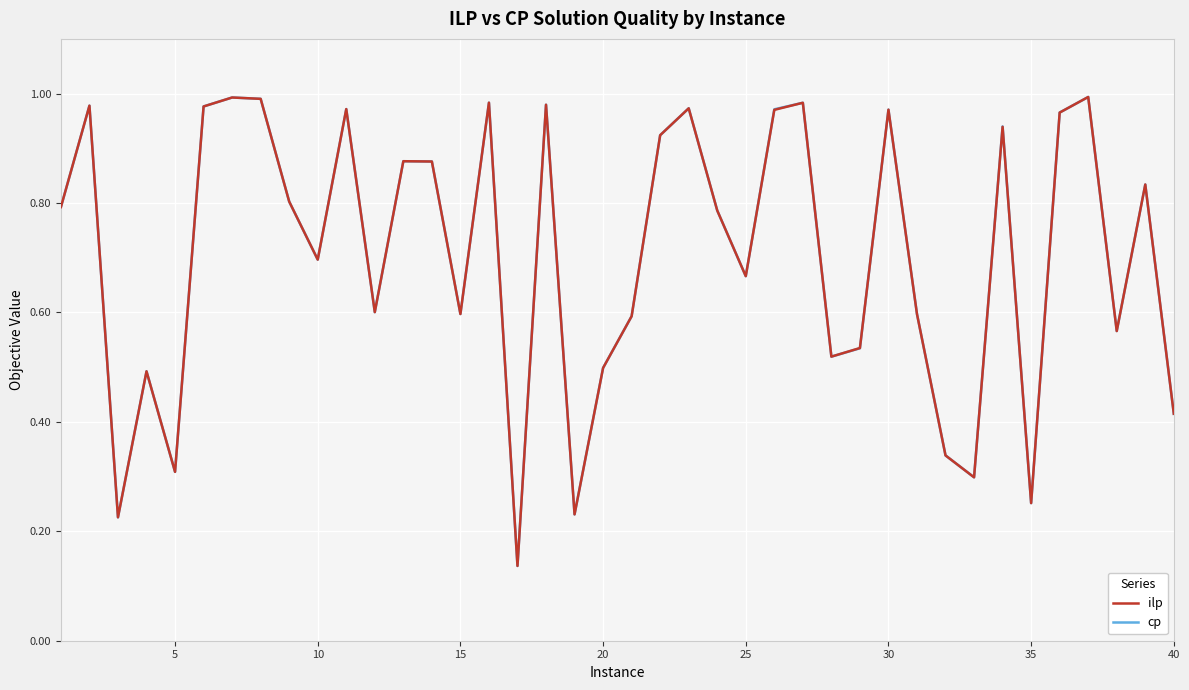

Count the number of categories in the chart.

40